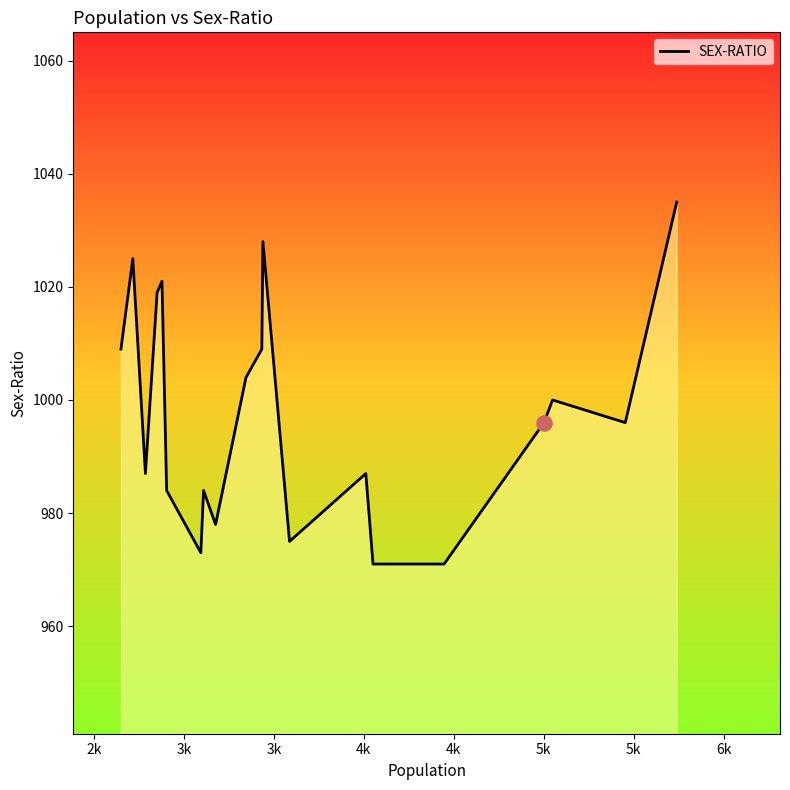

What is the smallest value displayed?

971